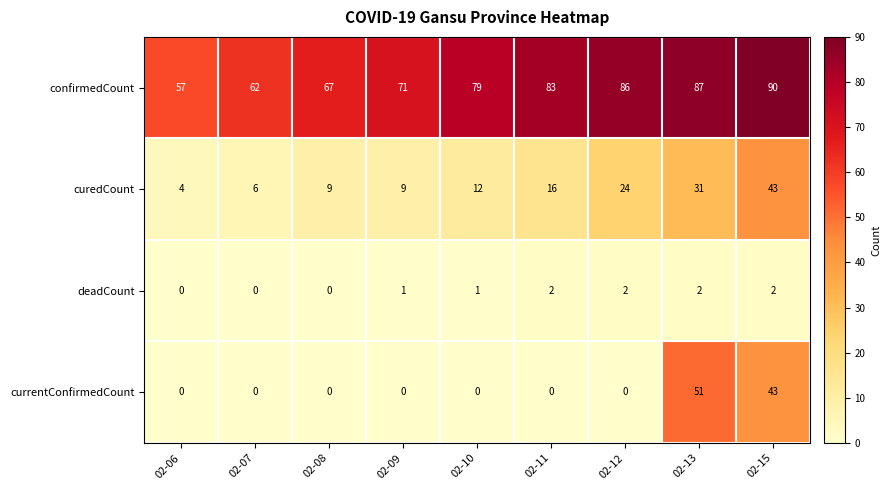

How many distinct data groups are displayed?

4